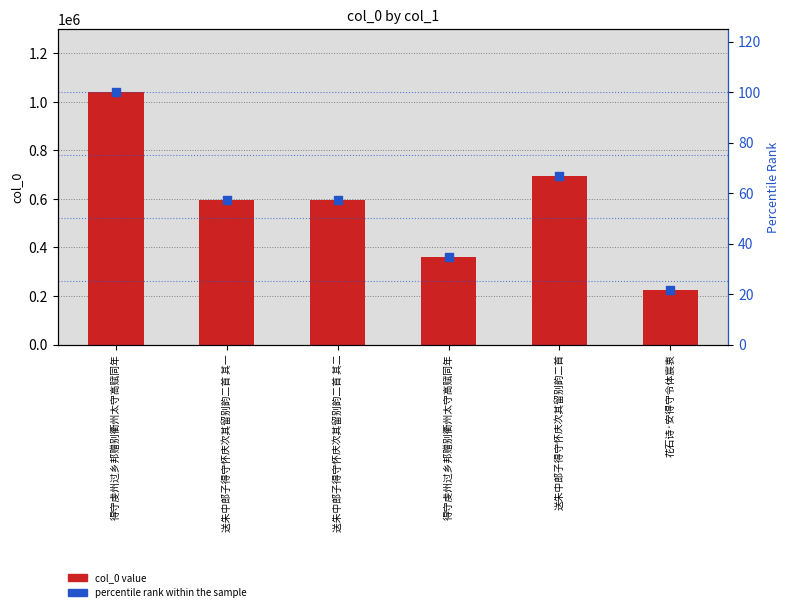

At how many categories does at least one series exceed 563581?

4